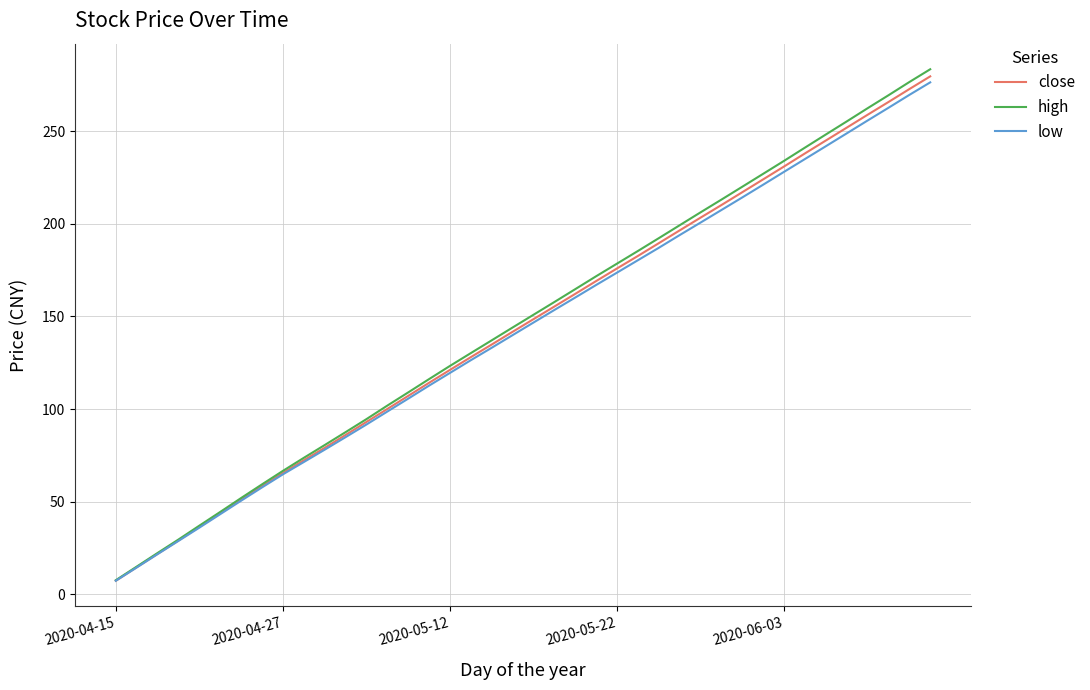

What is the highest value of the low series?

276.3